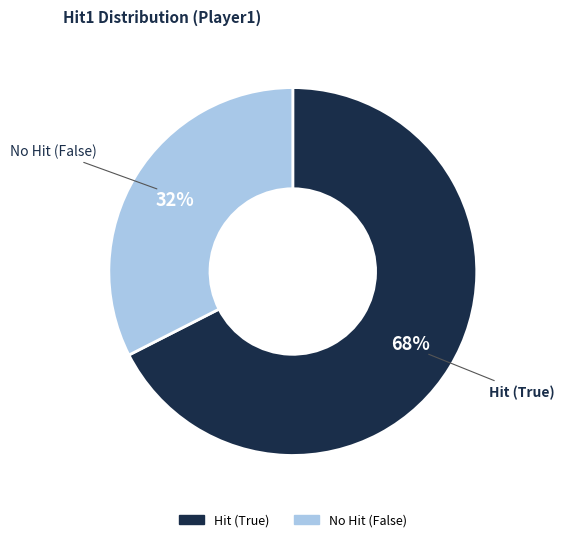

To the nearest percent, what is the average slice percentage?

50%